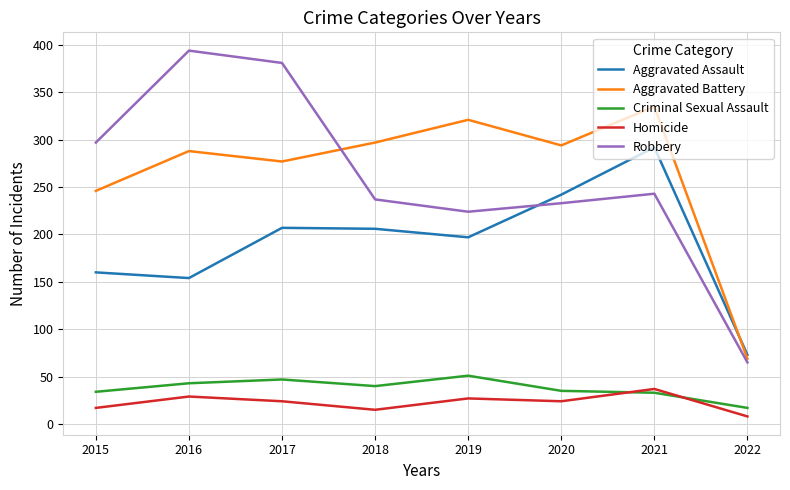

True or false: Criminal Sexual Assault and Robbery intersect in this chart.

False